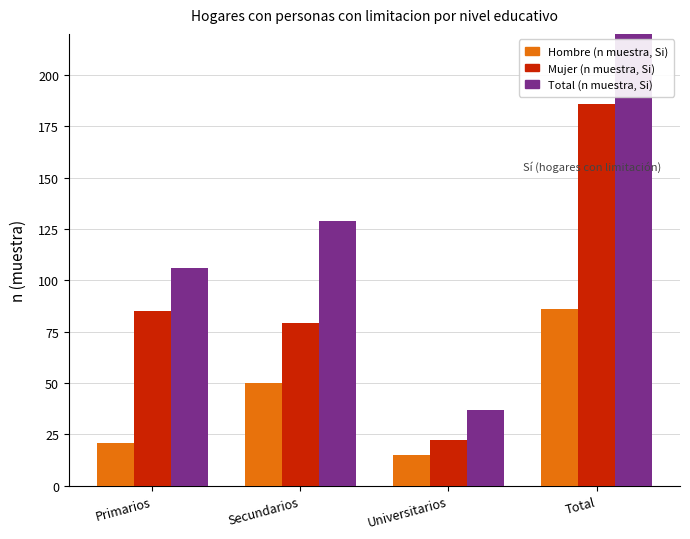

Which category has the lowest value across all series?

Universitarios